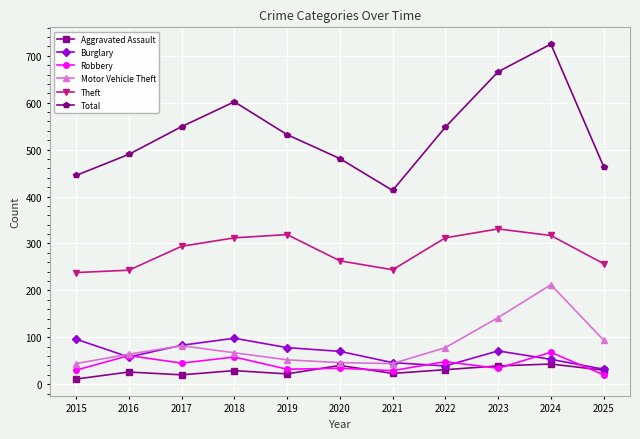

True or false: Aggravated Assault and Robbery cross at least once.

True